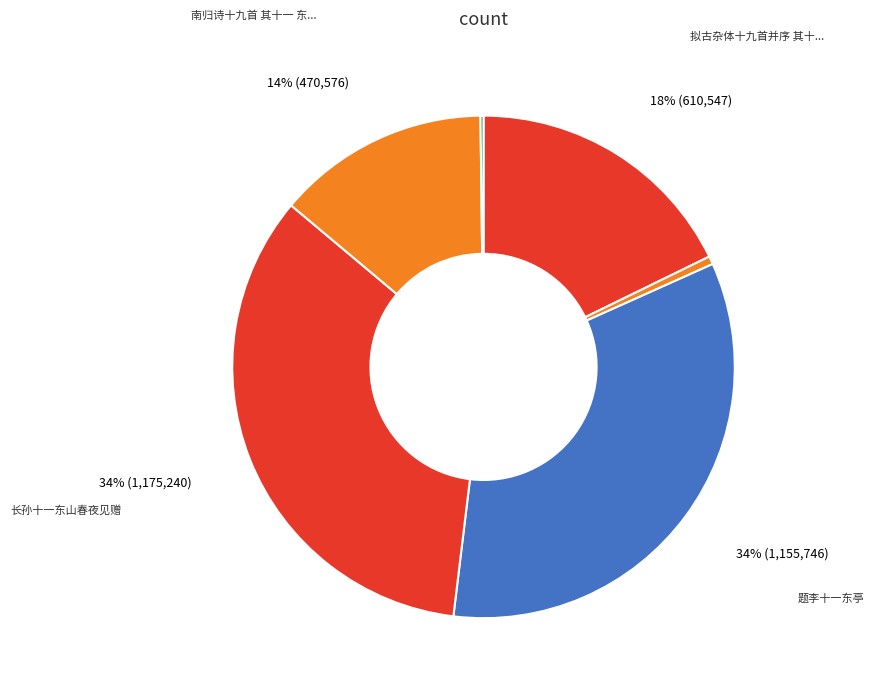

Is there any slice that represents more than half of the pie?

No